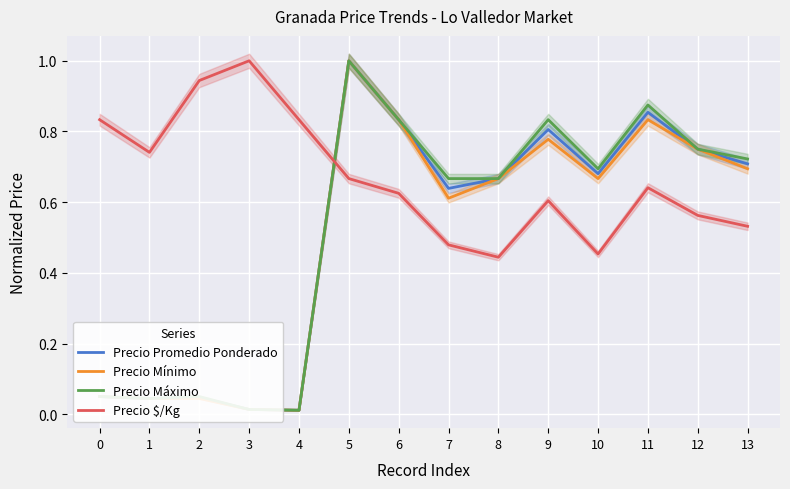

Reading left to right, what are all the values shown in this chart?

Precio Promedio Ponderado: 0=0.1	1=0.0	2=0.0	3=0.0	4=0.0	5=1.0	6=0.8	7=0.6	8=0.7	9=0.8	10=0.7	11=0.9	12=0.8	13=0.7
Precio Mínimo: 0=0.1	1=0.0	2=0.0	3=0.0	4=0.0	5=1.0	6=0.8	7=0.6	8=0.7	9=0.8	10=0.7	11=0.8	12=0.8	13=0.7
Precio Máximo: 0=0.1	1=0.0	2=0.1	3=0.0	4=0.0	5=1.0	6=0.8	7=0.7	8=0.7	9=0.8	10=0.7	11=0.9	12=0.8	13=0.7
Precio $/Kg: 0=0.8	1=0.7	2=0.9	3=1.0	4=0.8	5=0.7	6=0.6	7=0.5	8=0.4	9=0.6	10=0.5	11=0.6	12=0.6	13=0.5